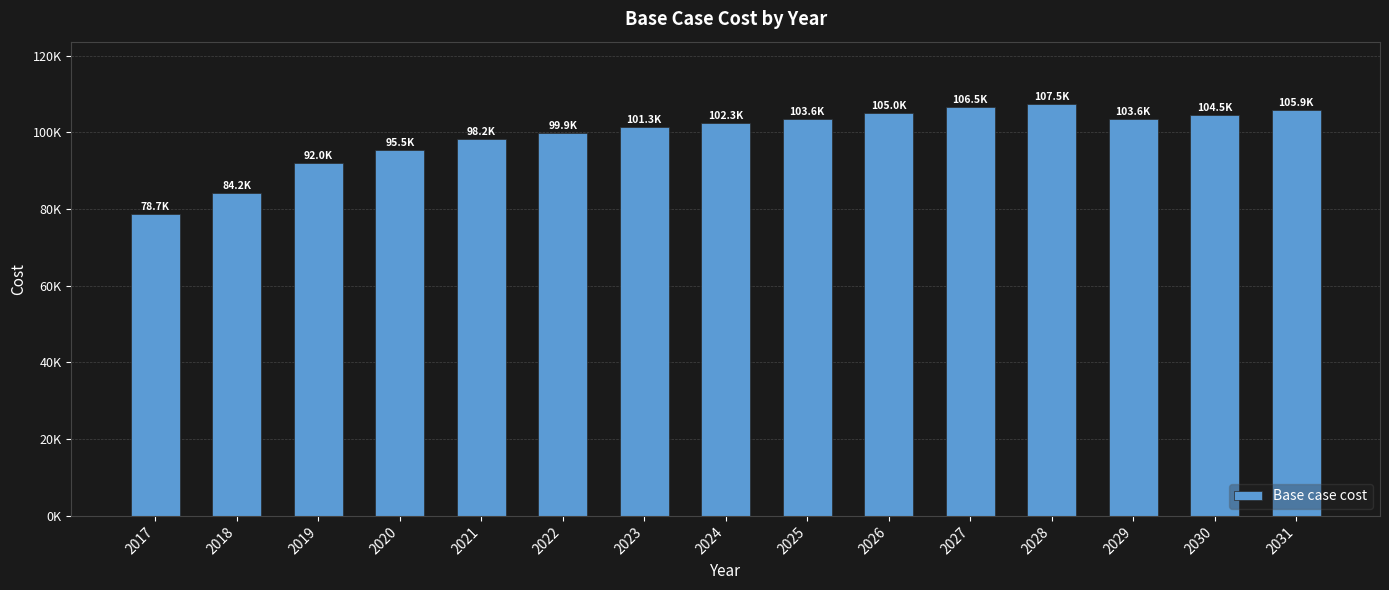

Does the chart contain any negative values?

No